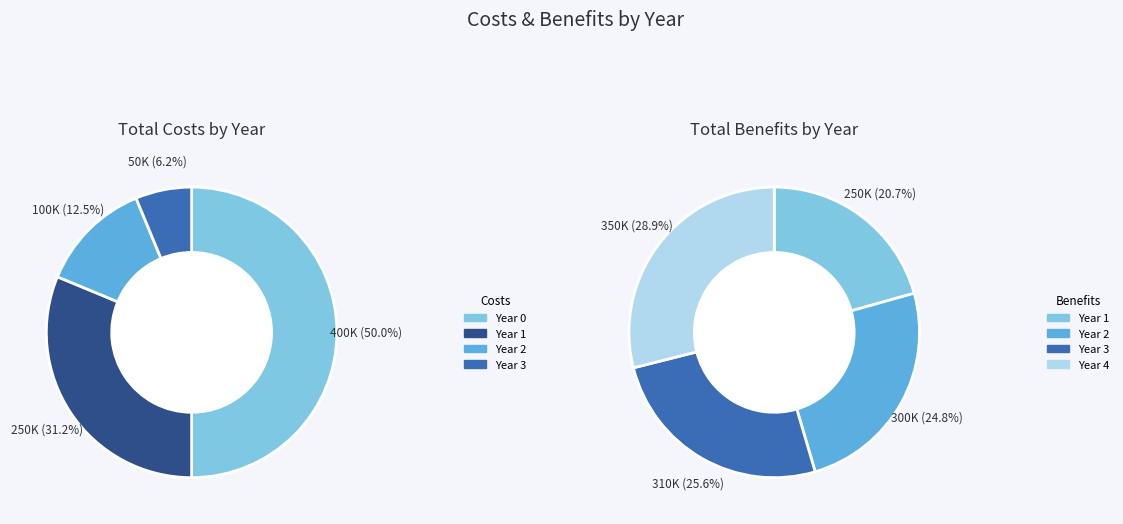

To the nearest percent, what portion does Year 3 represent?

6%